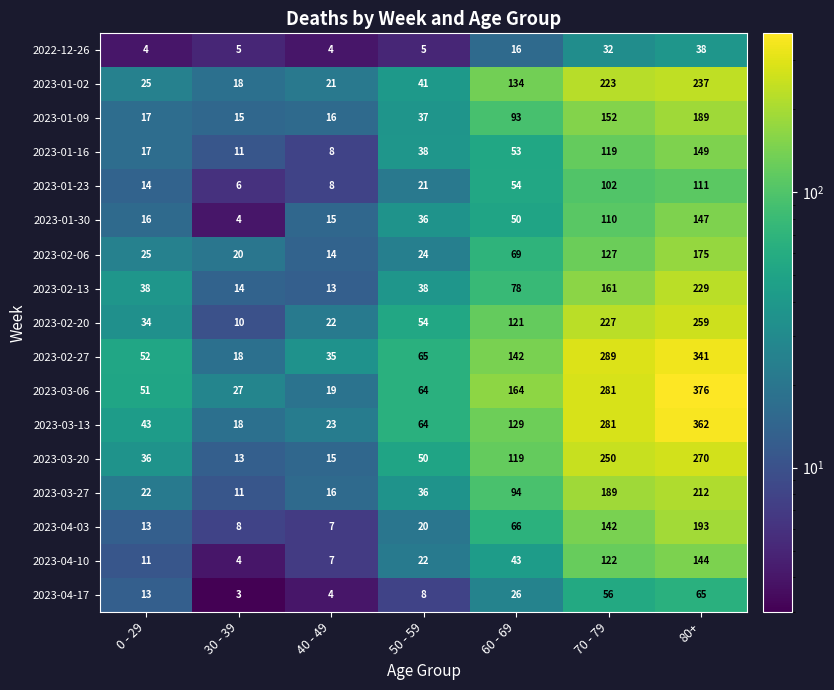

At which category does the chart reach its minimum across all series?

30 - 39